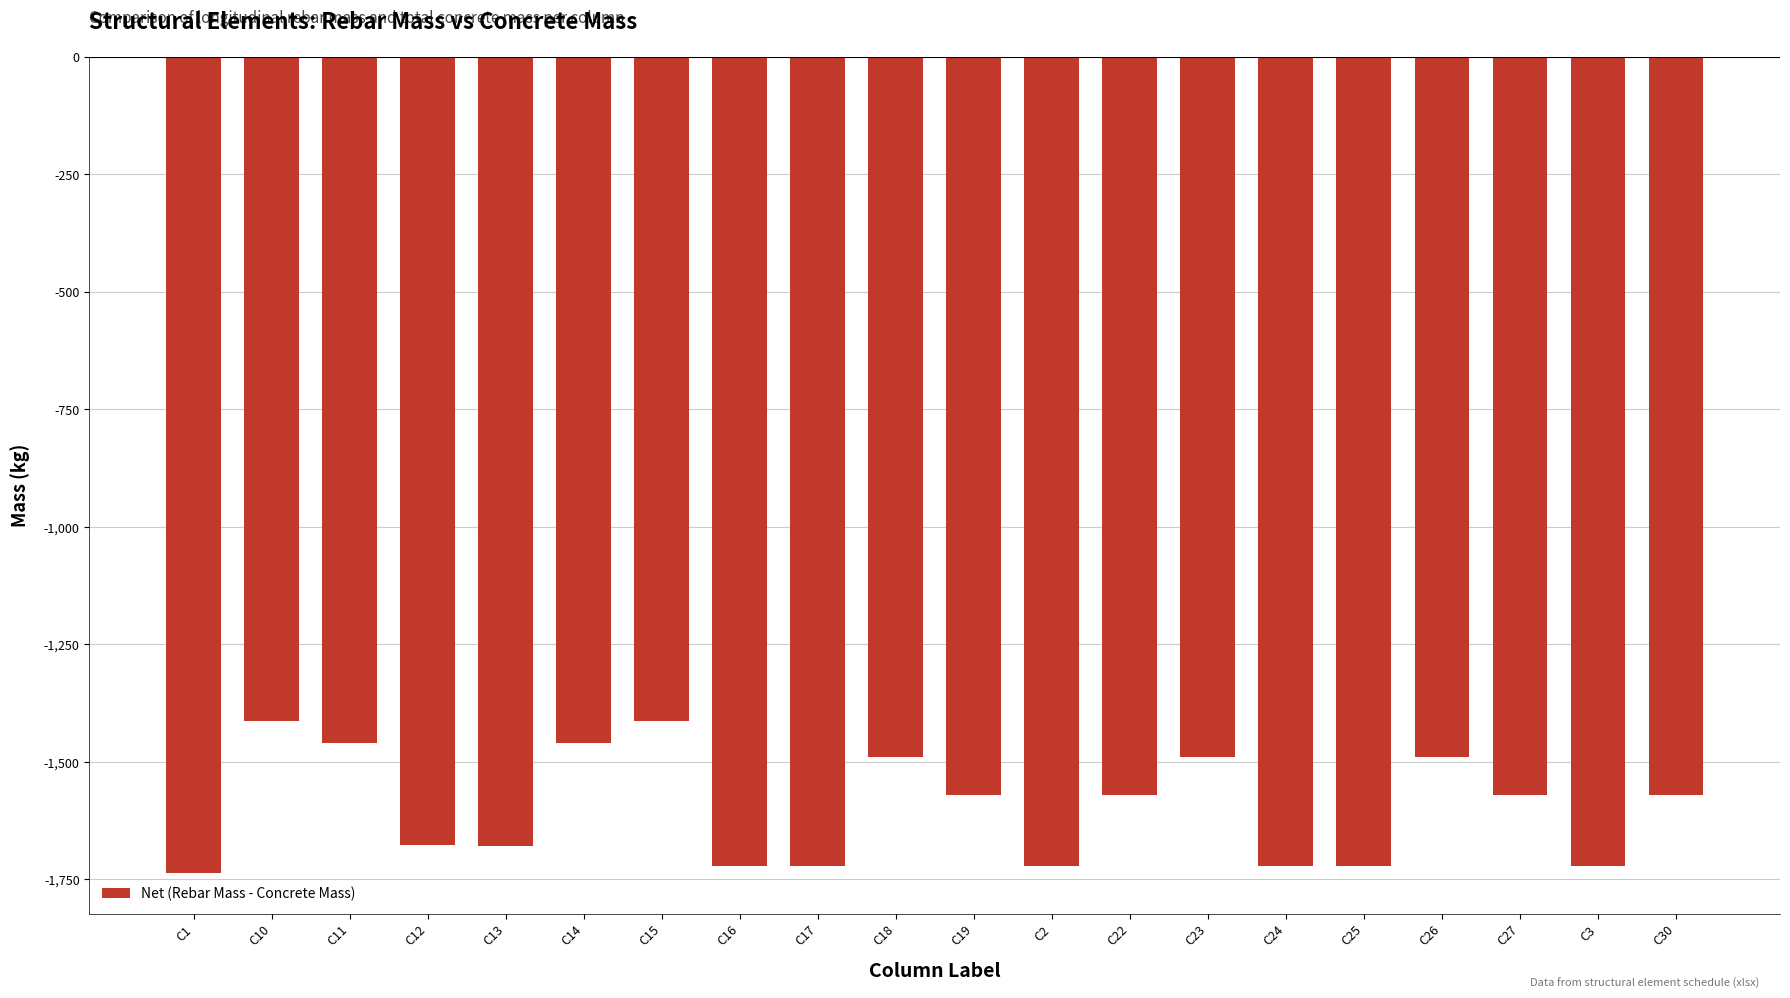

How many bars are there in total?

20